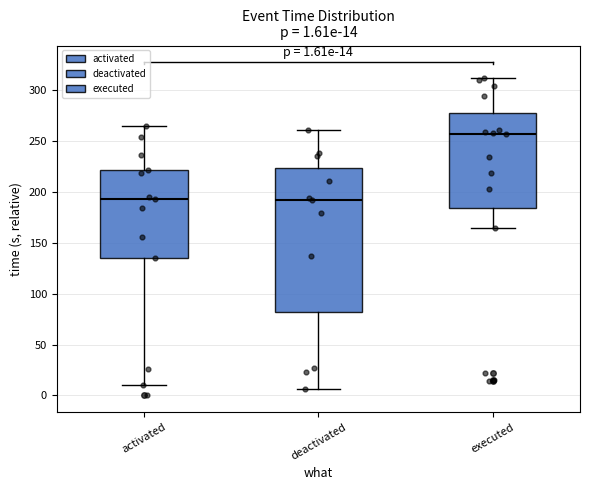

Comparing the boxes themselves (not the whiskers), which one is the tallest?

deactivated